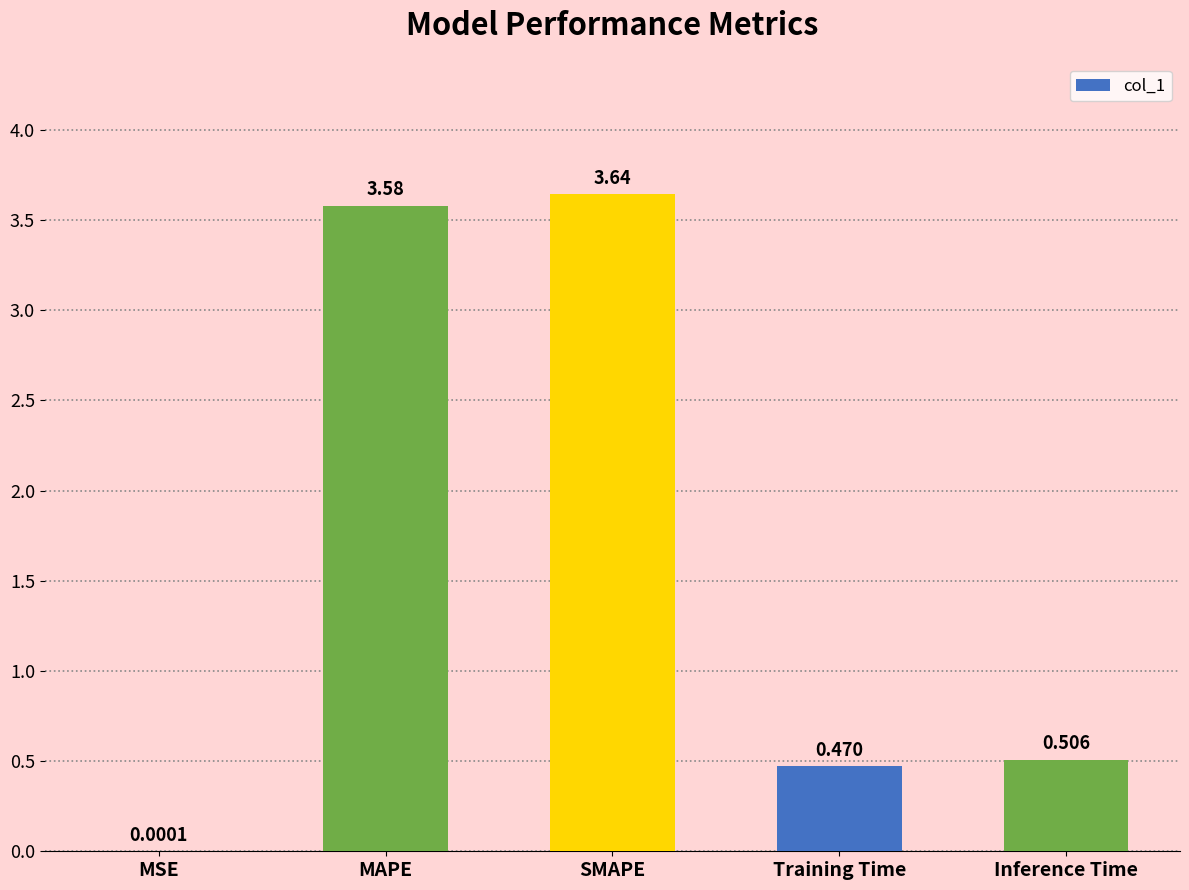

Which category has the highest value across all series?

SMAPE